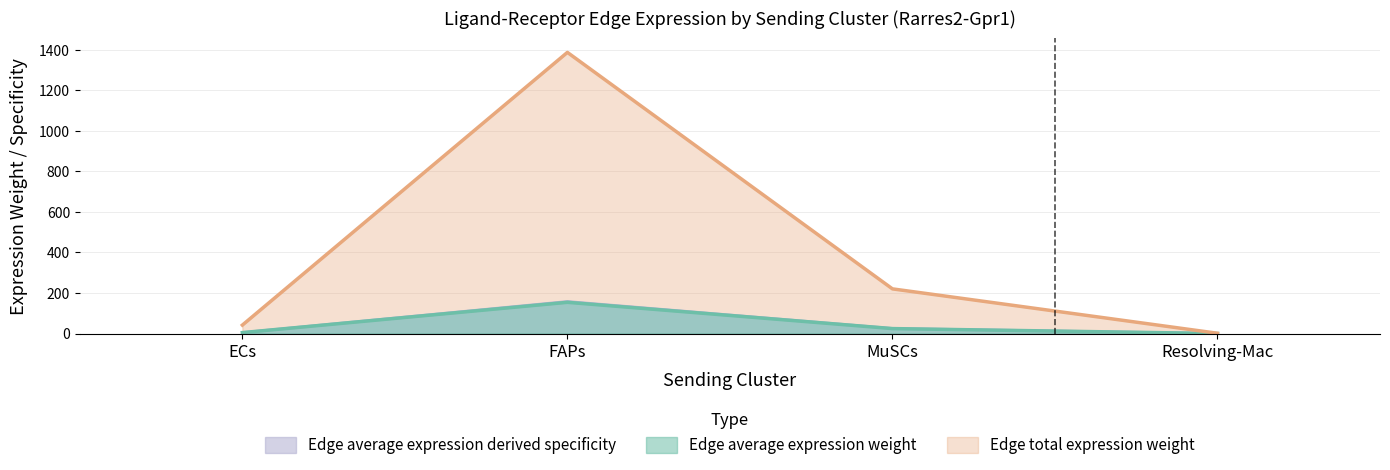

What are all the series names shown in the legend?

Edge average expression weight, Edge total expression weight, Edge average expression derived specificity